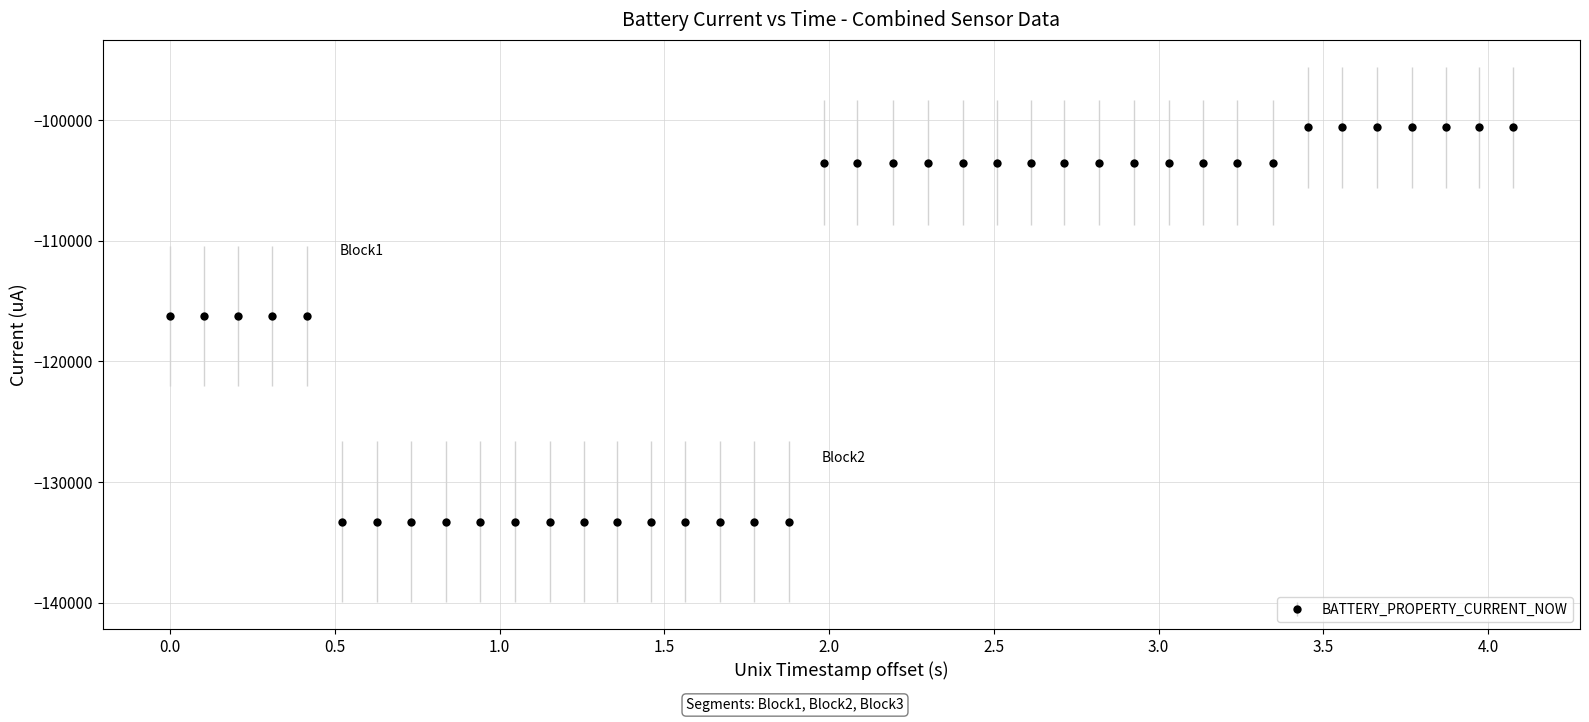

What is the smallest value displayed?

-133300